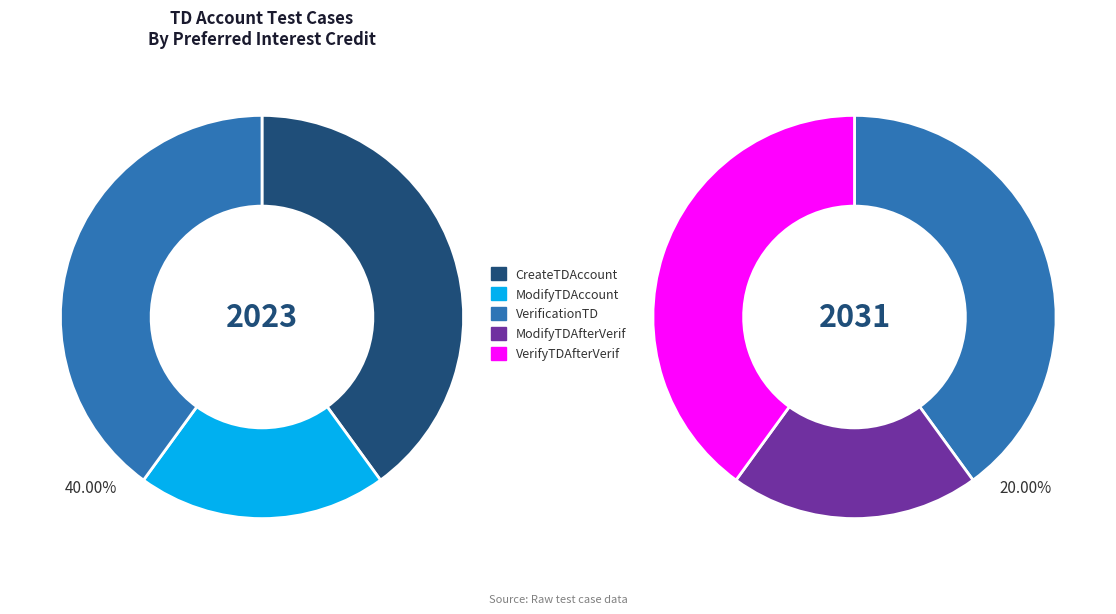

Count the number of slices in the pie.

5